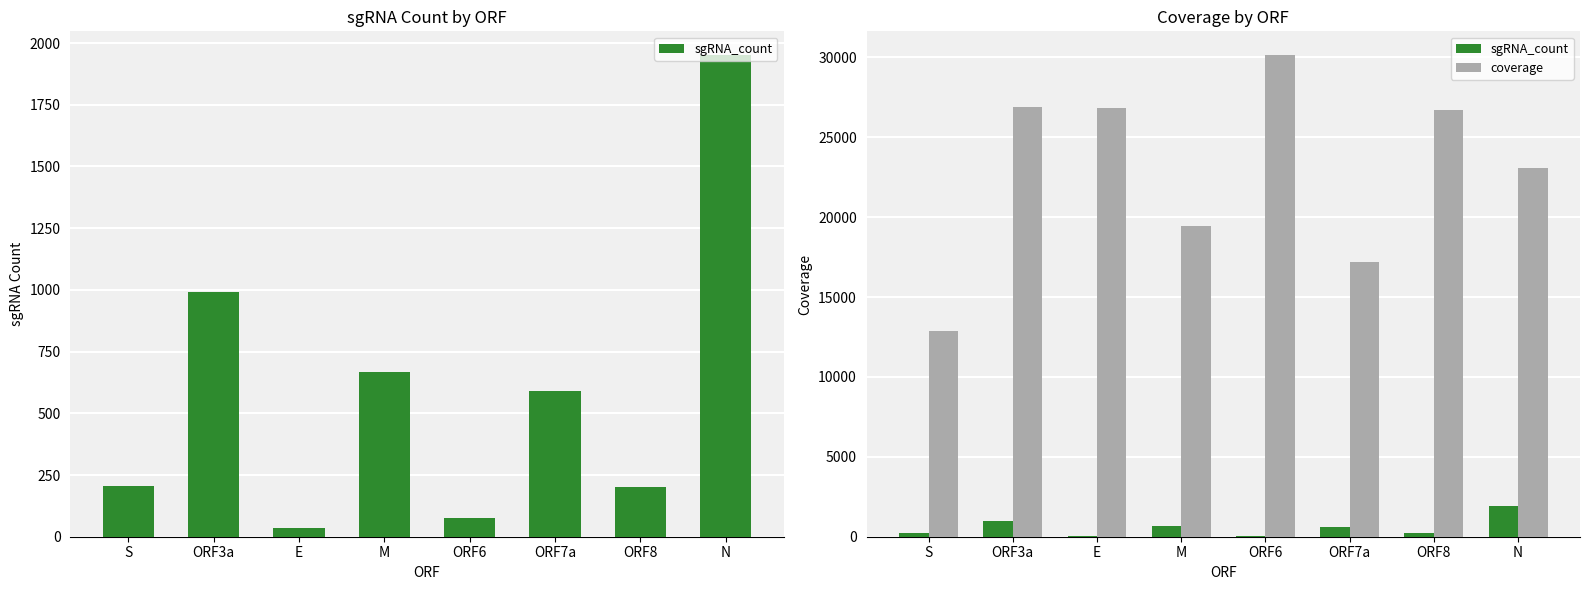

How many categories are shown in the chart?

8